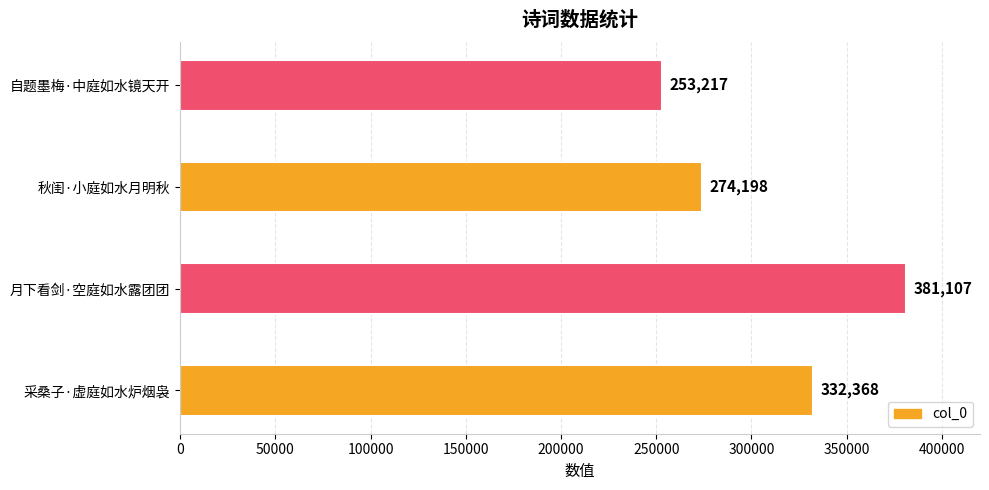

What is the maximum value shown in the chart?

381107